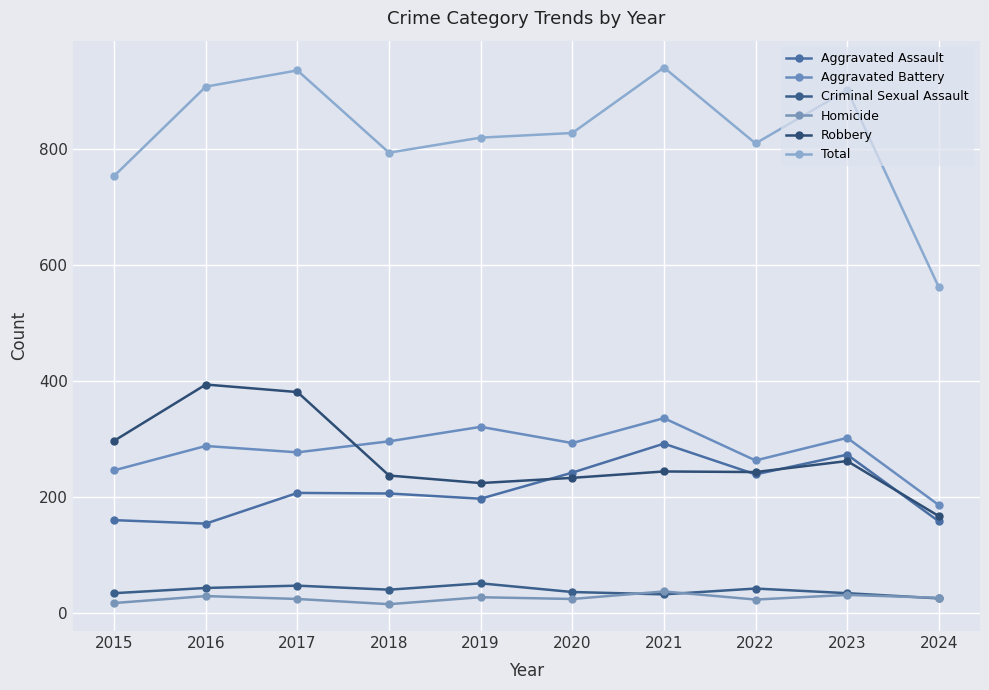

List the labels in order of Total value, largest first.

2021, 2017, 2016, 2023, 2020, 2019, 2022, 2018, 2015, 2024